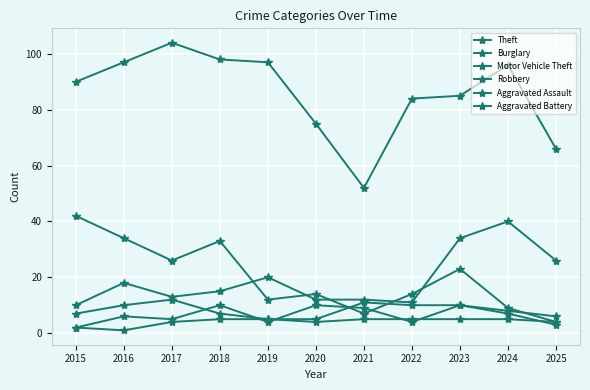

Which has a higher value, 2022 or 2020?

2022